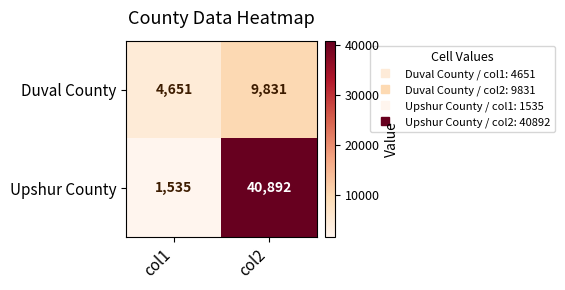

Which series changed the most between col1 and col2?

Upshur County